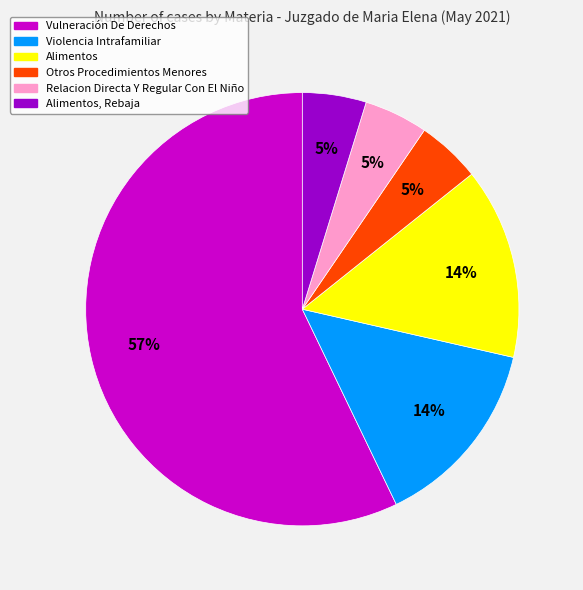

Is there a majority slice in this chart?

Yes